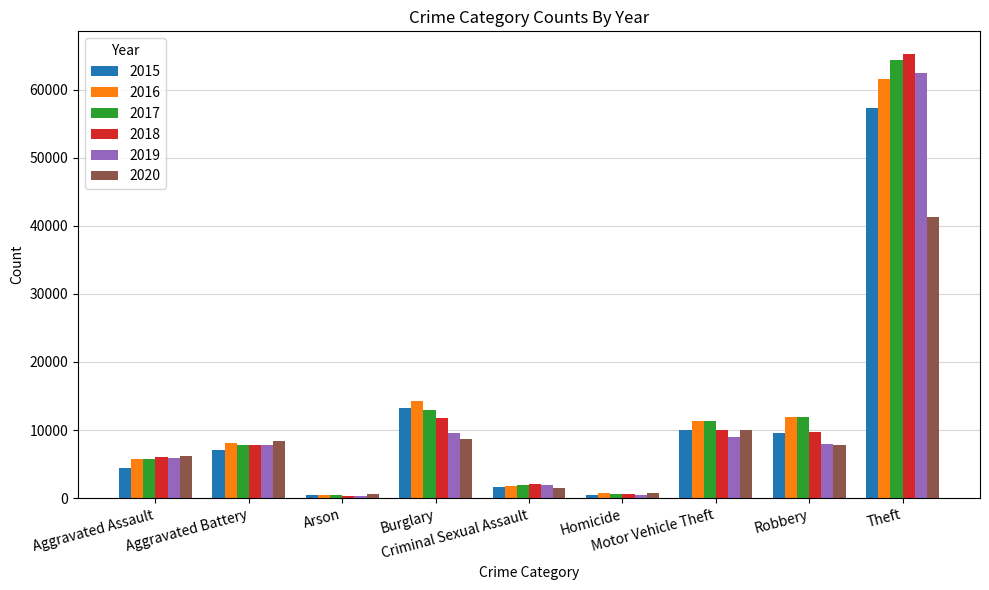

What is the approximate value of 2019 at Homicide?

498